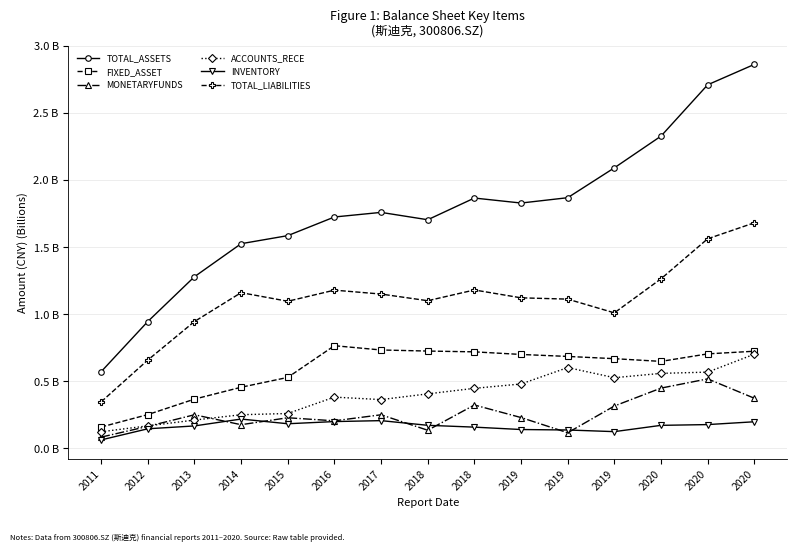

Count the MONETARYFUNDS values in the range 0 to 1.

15